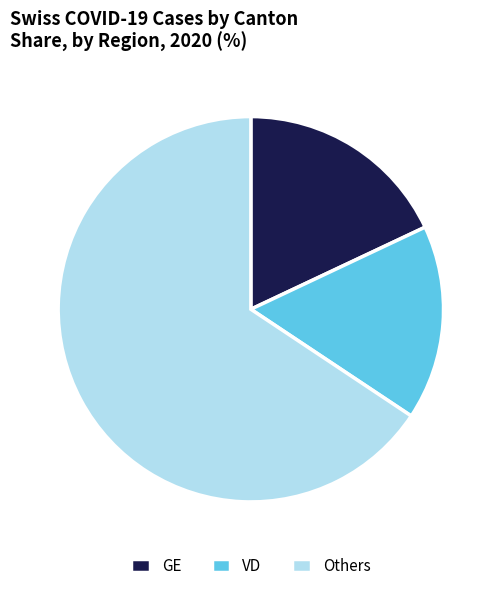

What is the ratio of the value at VD to the value at GE?

0.9